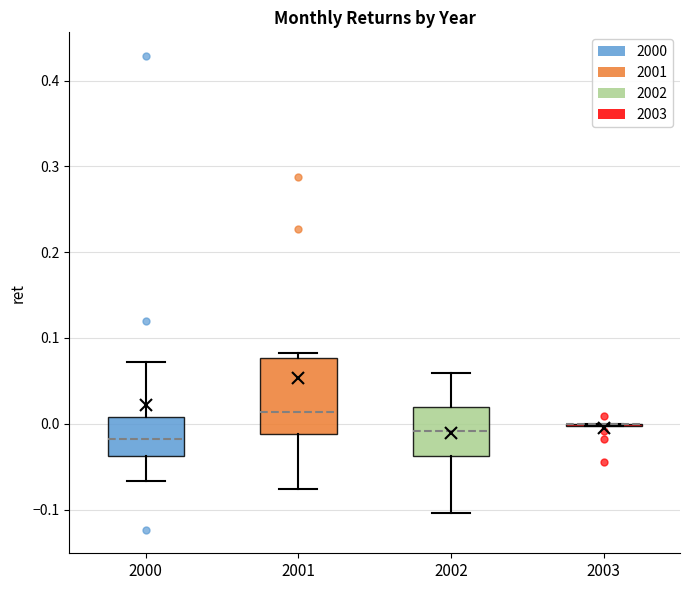

Reading left to right, read every box against the y-axis: the position of its median line, the range the box covers, and the ends of its whiskers. The values are not printed on the chart, so give them approximately, as read against the axis.

2000: median -0.02, box -0.04 to 0.01, whiskers -0.07 to 0.07
2001: median 0.01, box -0.01 to 0.08, whiskers -0.08 to 0.08 (just above the box's upper edge)
2002: median -0.01, box -0.04 to 0.02, whiskers -0.10 to 0.06
2003: box collapsed to a line at 0.00, whiskers 0.00 to 0.00